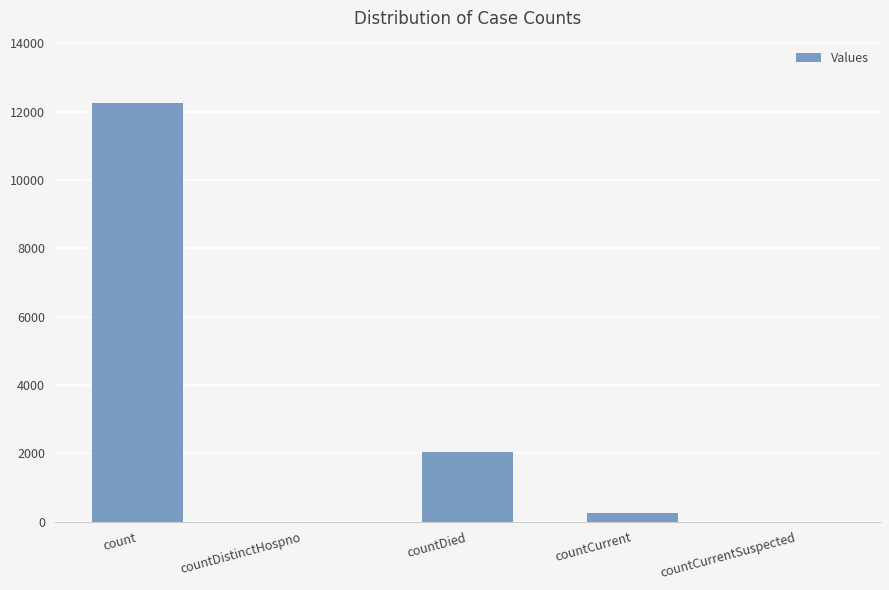

What is the maximum value shown in the chart?

12244